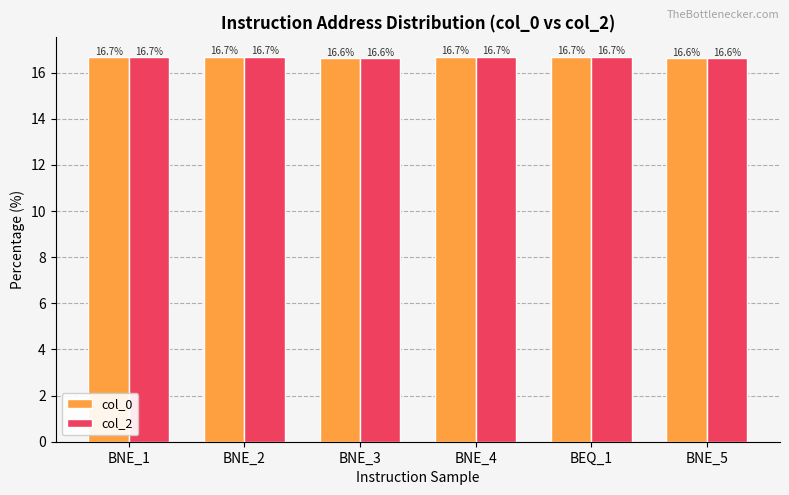

Does the chart contain any negative values?

No